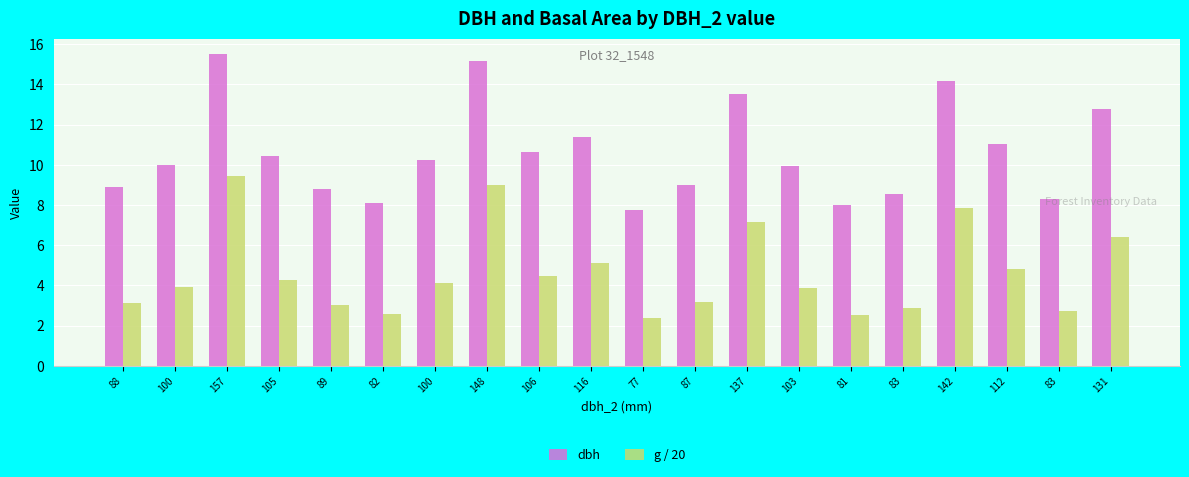

Reading left to right, transcribe all the data shown in this chart.

dbh: 8.9	10.0	15.5	10.4	8.8	8.1	10.2	15.2	10.7	11.4	7.8	9.0	13.5	9.9	8.0	8.6	14.2	11.1	8.3	12.8
g / 20: 3.1	3.9	9.4	4.3	3.0	2.6	4.1	9.0	4.5	5.1	2.4	3.2	7.2	3.9	2.5	2.9	7.9	4.8	2.7	6.4